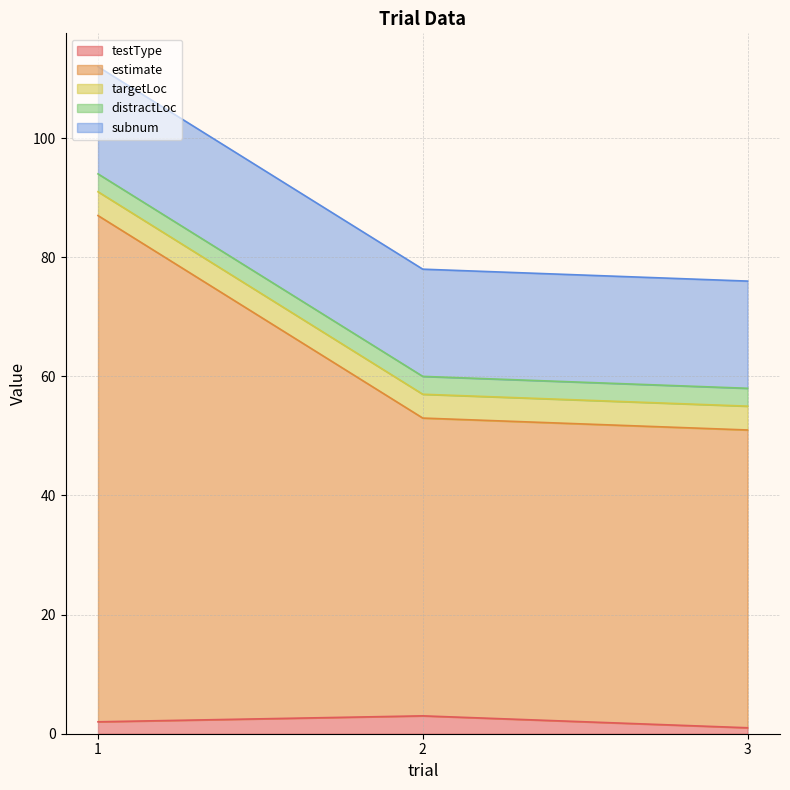

Reading left to right, what are all the values shown in this chart?

testType: 2	3	1
estimate: 85	50	50
targetLoc: 4	4	4
distractLoc: 3	3	3
subnum: 18	18	18